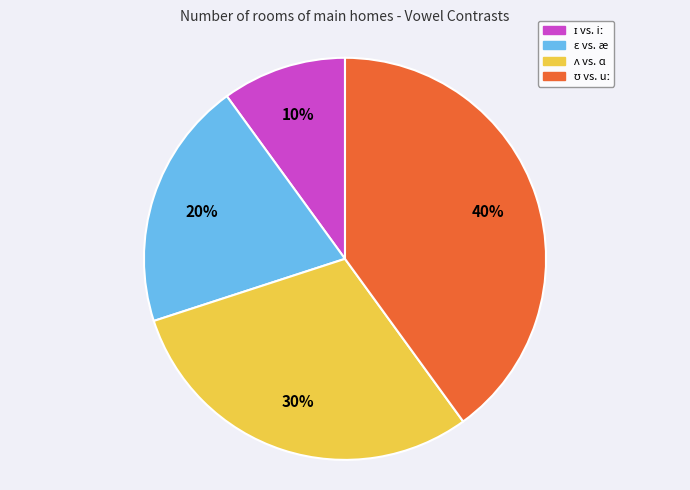

Is there a majority slice in this chart?

No